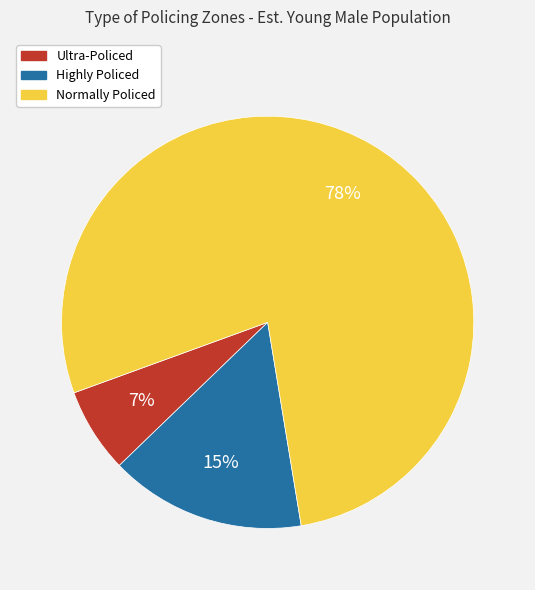

Rank the categories by value from highest to lowest.

Normally Policed, Highly Policed, Ultra-Policed